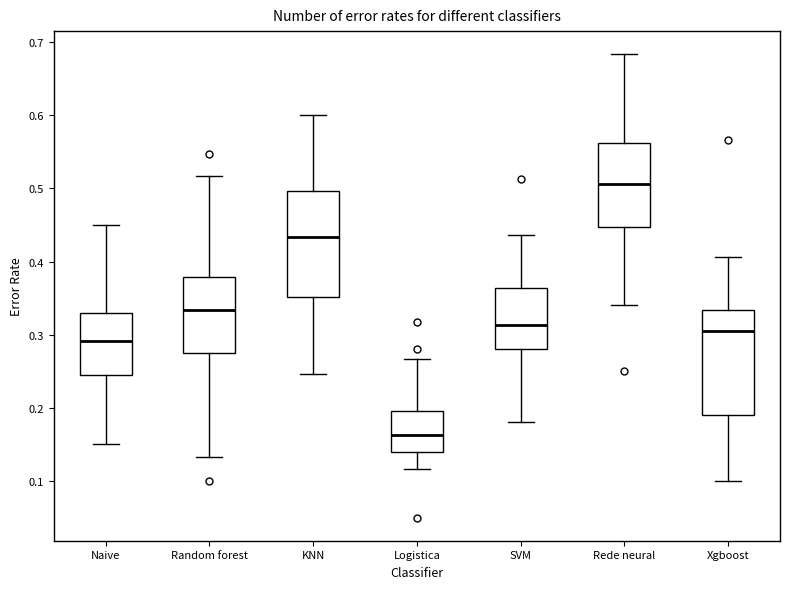

Reading left to right, transcribe this box plot: for each box, give where its median line is, the range the box spans, and where its two whiskers end, as read against the y-axis. The values are not printed on the chart, so give them approximately, as read against the axis.

Naive: median 0.29, box 0.24 to 0.33, whiskers 0.15 to 0.45
Random forest: median 0.33, box 0.28 to 0.38, whiskers 0.13 to 0.52
KNN: median 0.43, box 0.35 to 0.50, whiskers 0.25 to 0.60
Logistica: median 0.16, box 0.14 to 0.20, whiskers 0.12 to 0.27
SVM: median 0.31, box 0.28 to 0.36, whiskers 0.18 to 0.44
Rede neural: median 0.51, box 0.45 to 0.56, whiskers 0.34 to 0.68
Xgboost: median 0.31, box 0.19 to 0.33, whiskers 0.10 to 0.41